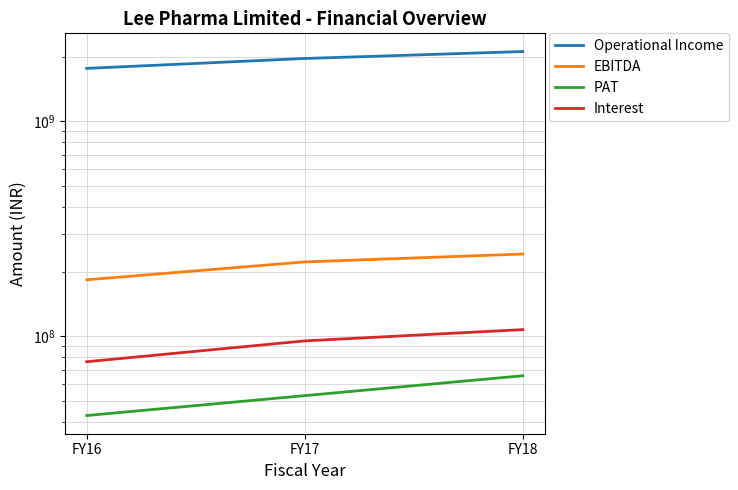

What is the total value across all series at FY17?

2330759000